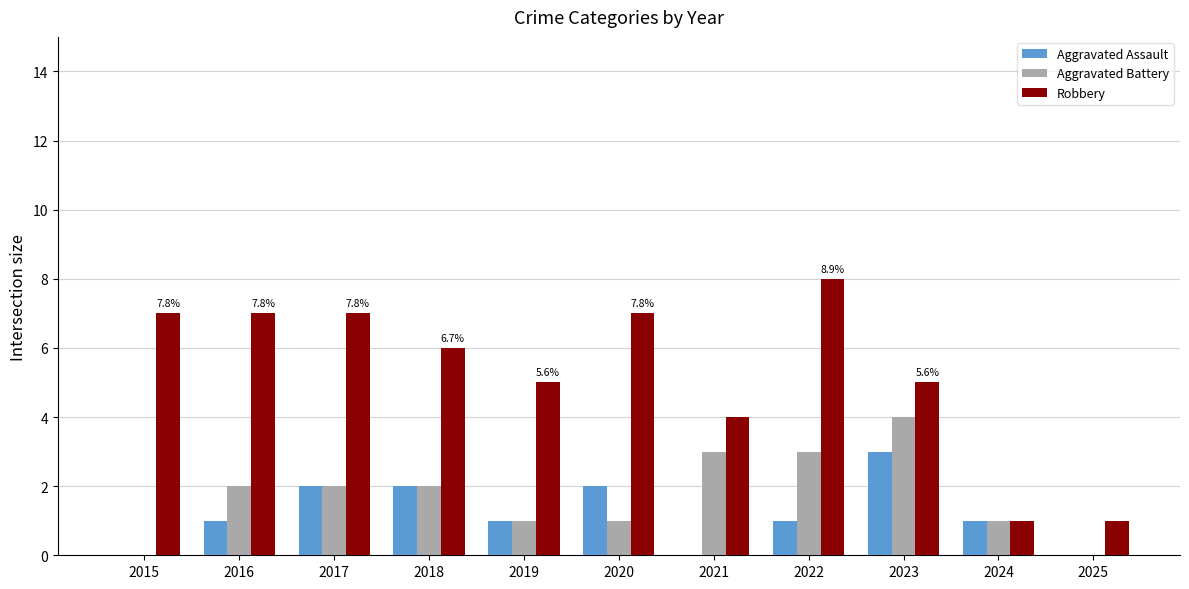

What is the sum of all Aggravated Battery values?

19